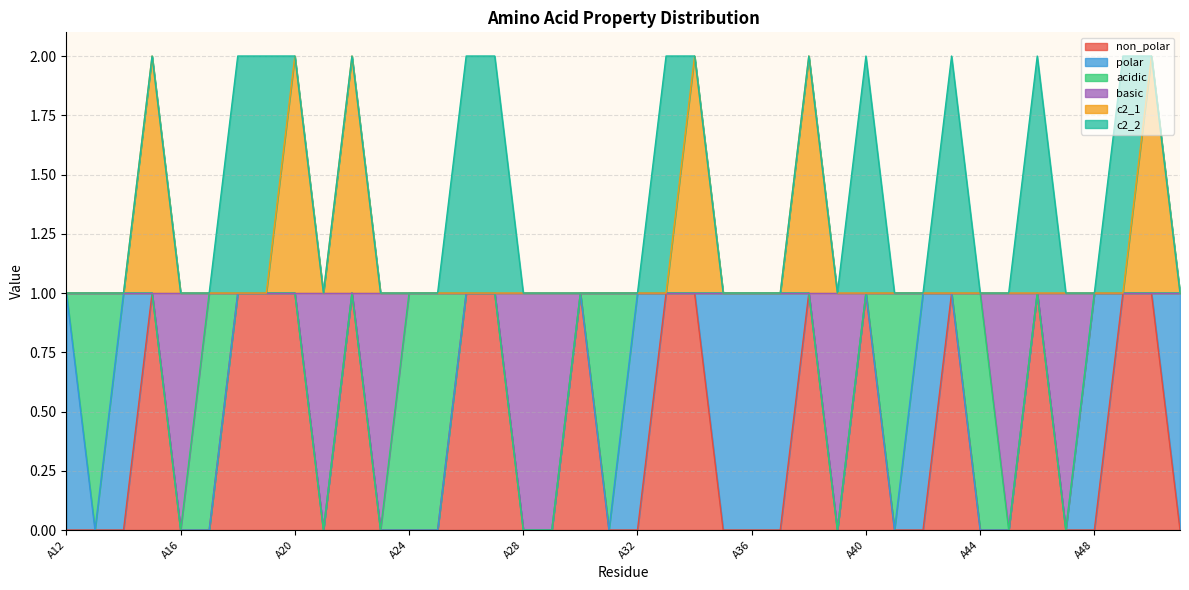

Read the non_polar value at A30.

1